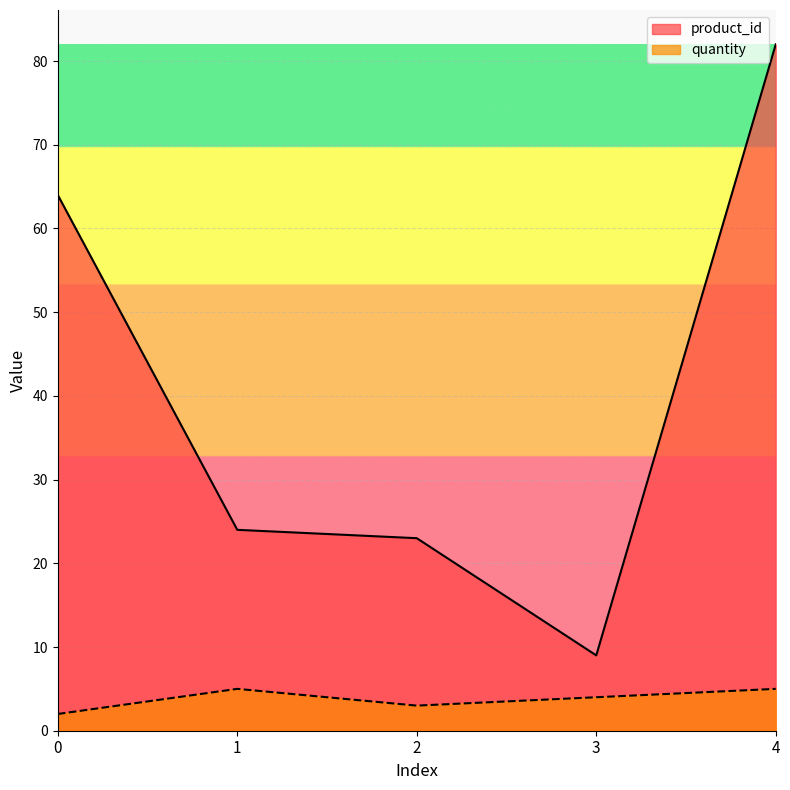

Rank the series by their maximum value, from highest to lowest.

product_id, quantity